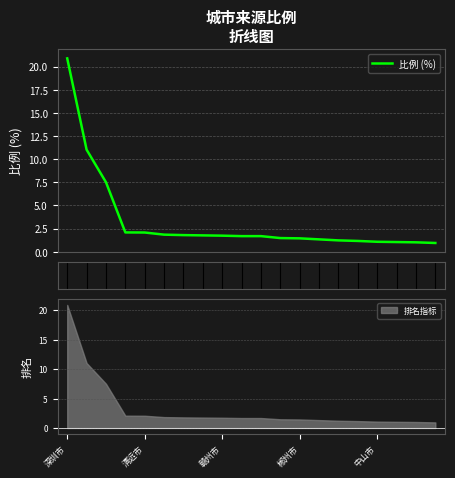

Which category has the highest value in the 排名指标 series?

深圳市